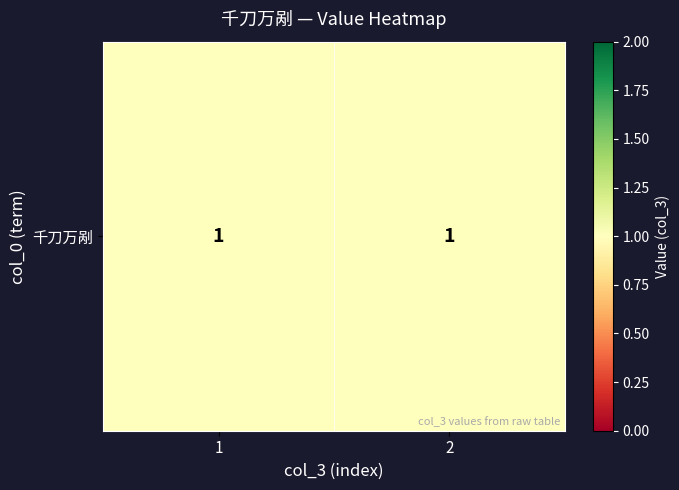

Count the number of data series in this chart.

1